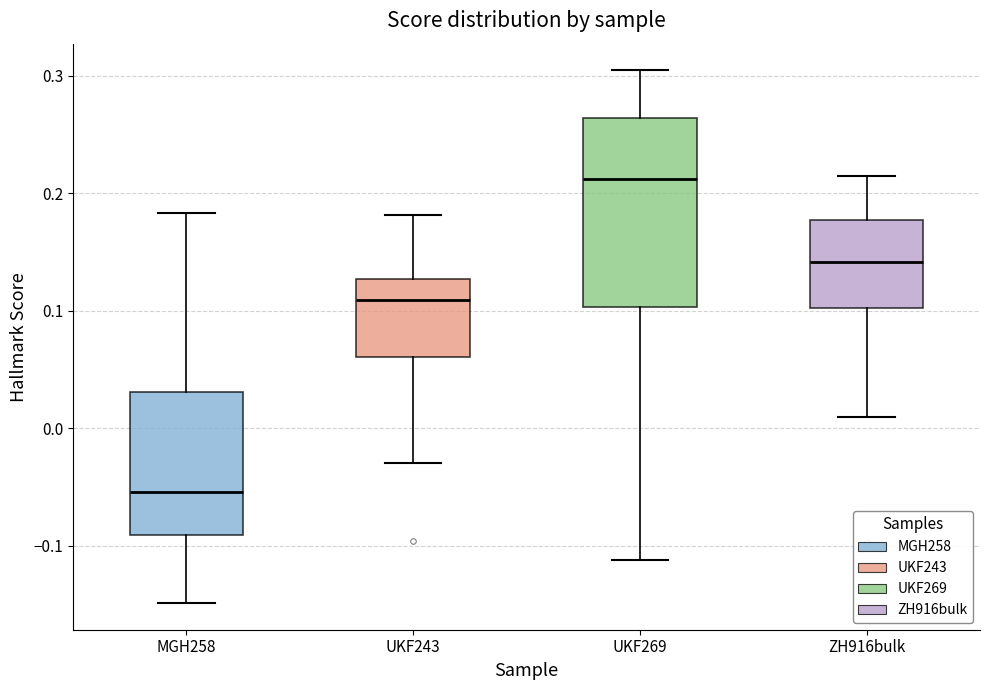

Reading left to right, read every box against the y-axis: the position of its median line, the range the box covers, and the ends of its whiskers. The values are not printed on the chart, so give them approximately, as read against the axis.

MGH258: median -0.05, box -0.09 to 0.03, whiskers -0.15 to 0.18
UKF243: median 0.11, box 0.06 to 0.13, whiskers -0.03 to 0.18
UKF269: median 0.21, box 0.10 to 0.26, whiskers -0.11 to 0.30
ZH916bulk: median 0.14, box 0.10 to 0.18, whiskers 0.01 to 0.21